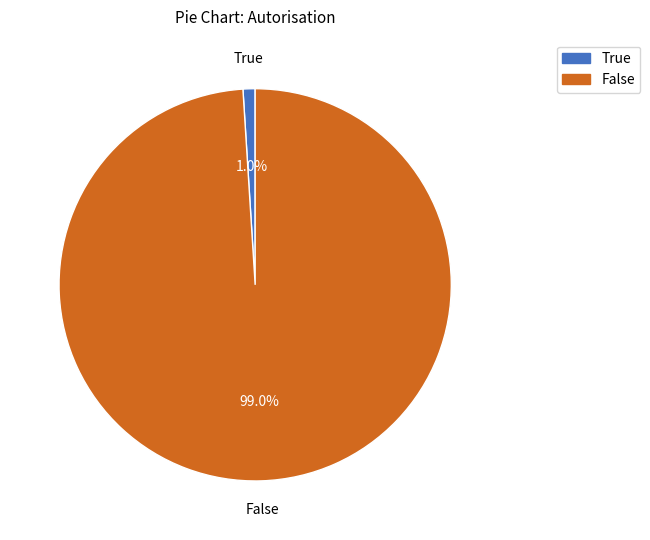

Which has a higher value, True or False?

False